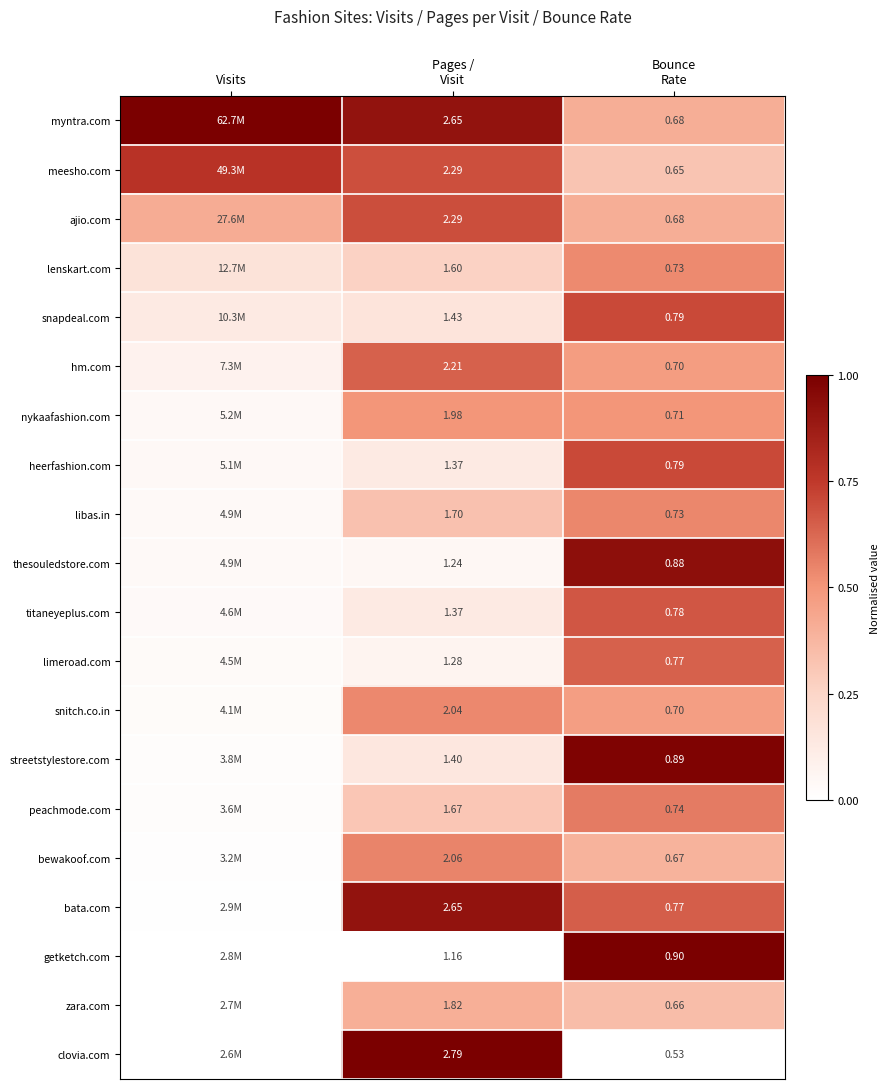

The getketch.com series shows 1.0 at Bounce Rate. True or false?

True